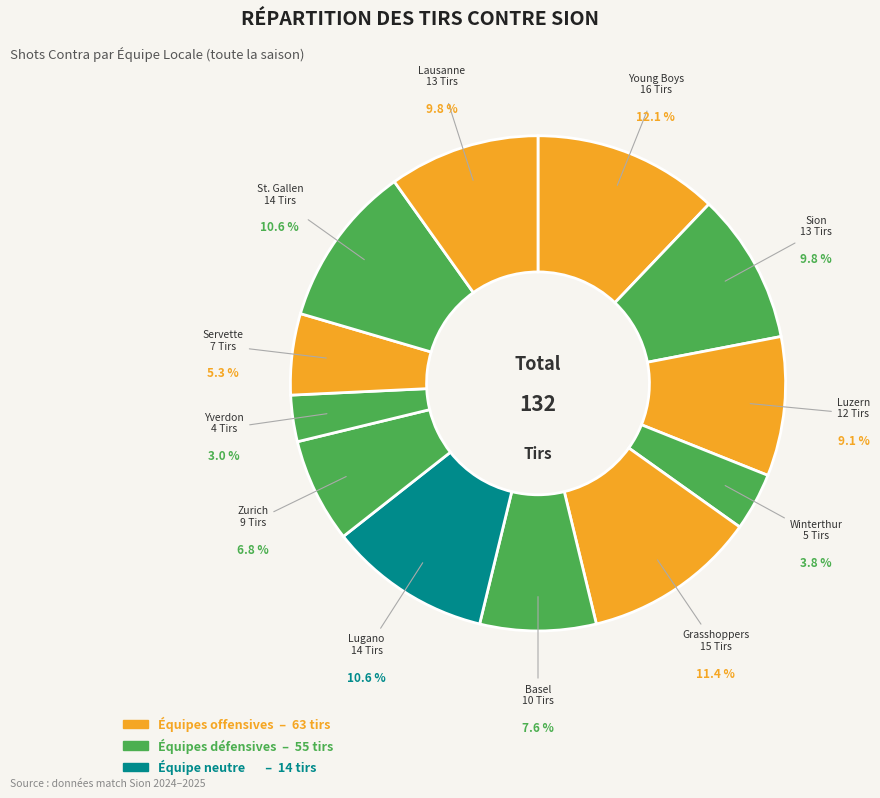

Does any single category account for the majority?

No